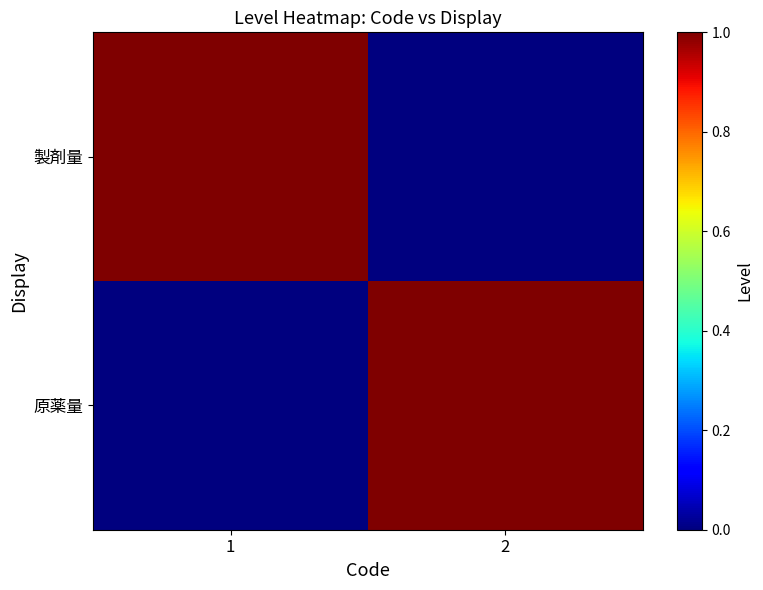

Reading left to right, extract all data points from this chart.

製剤量: 1=1	2=0
原薬量: 1=0	2=1